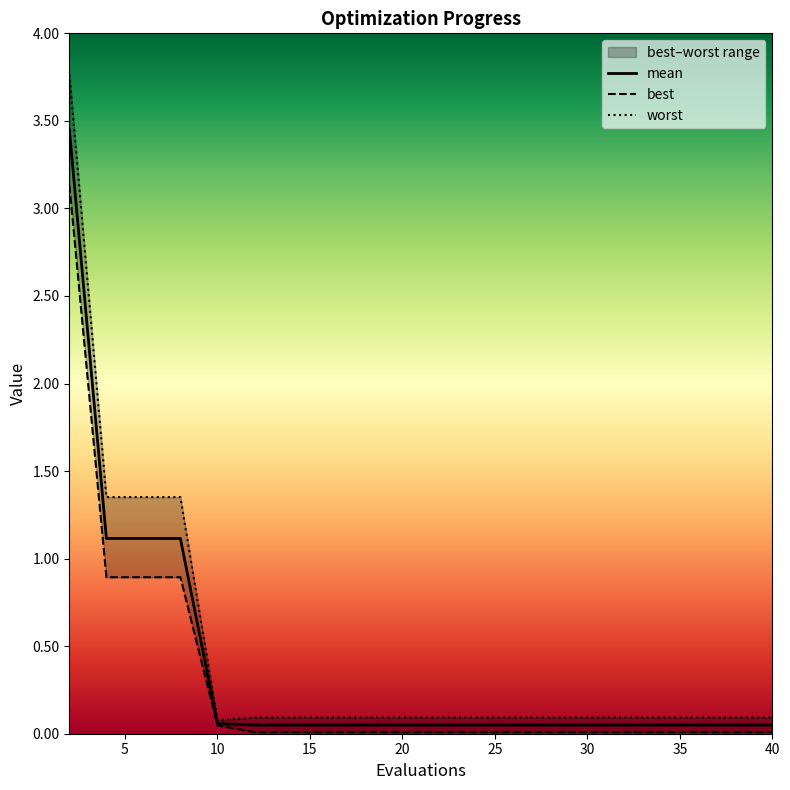

How many lines are shown in the chart?

3